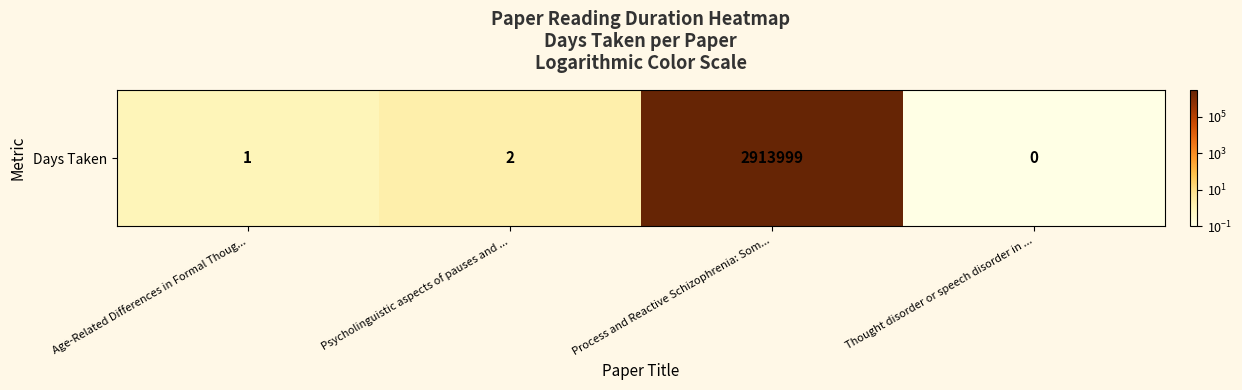

Which has a higher value, Process and Reactive Schizophrenia: Som... or Age-Related Differences in Formal Thoug...?

Process and Reactive Schizophrenia: Som...